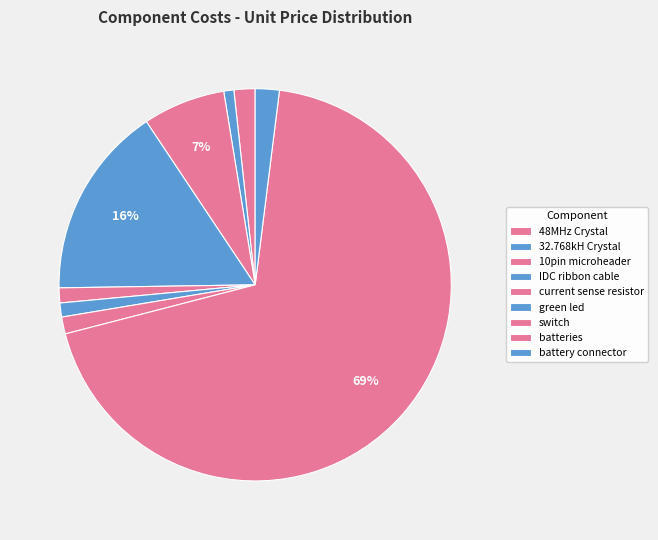

True or false: 32.768kH Crystal accounts for 11% of the total.

False